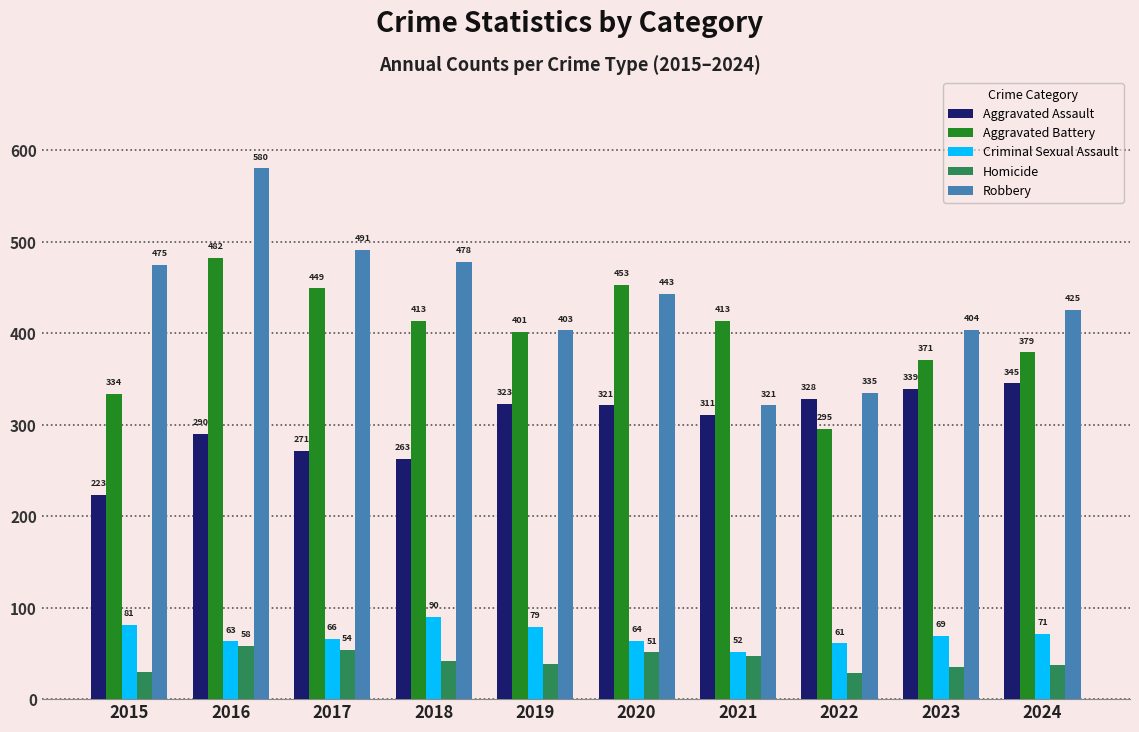

What is the value of the Aggravated Assault bar at the 8th from the left?

328